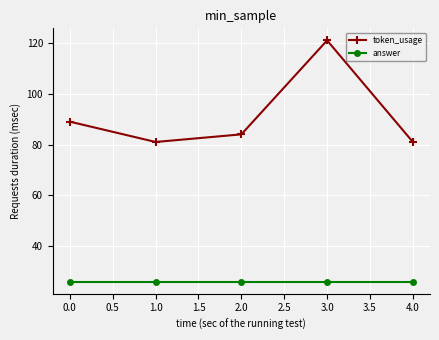

How many interior local valleys does the token_usage series have?

1